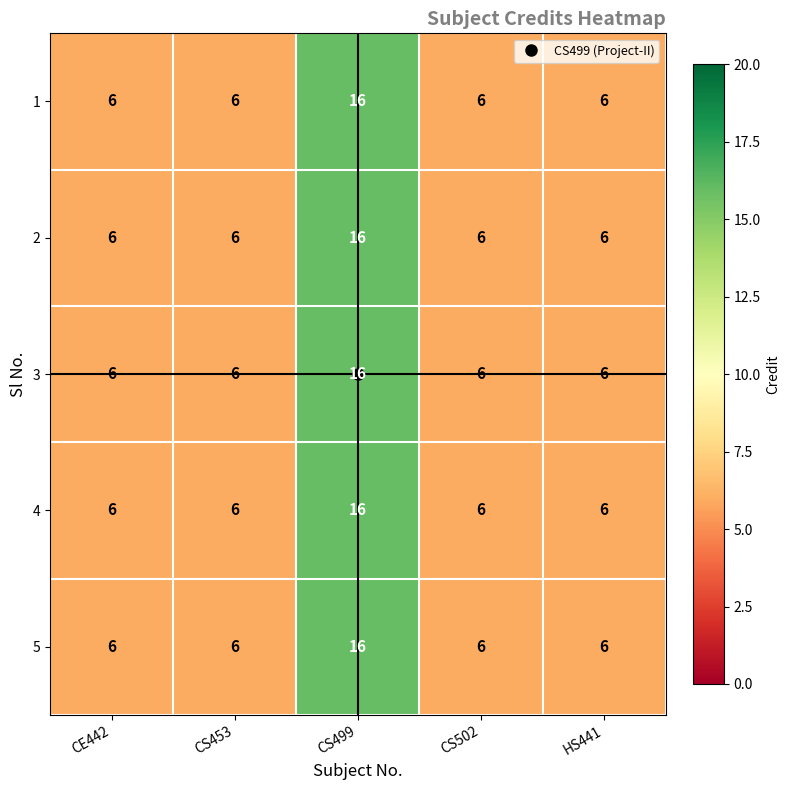

Which category has the highest value across all series?

CS499